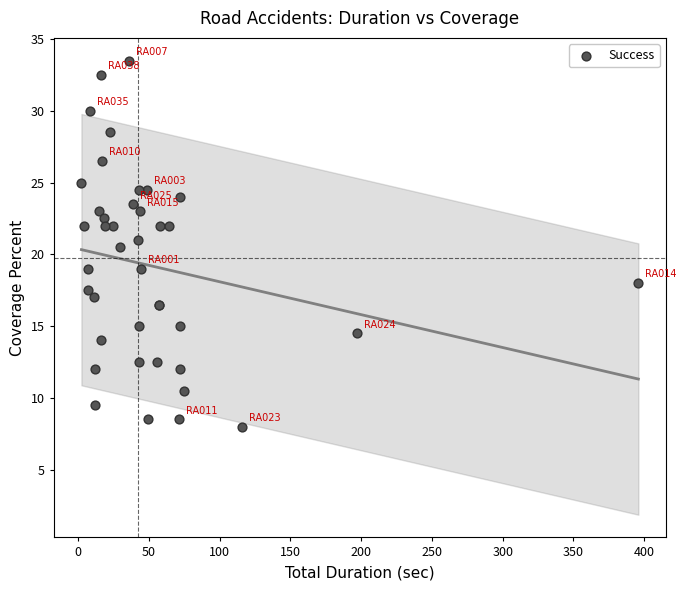

What Y value in the scatter plot is closest to 20?

20.5